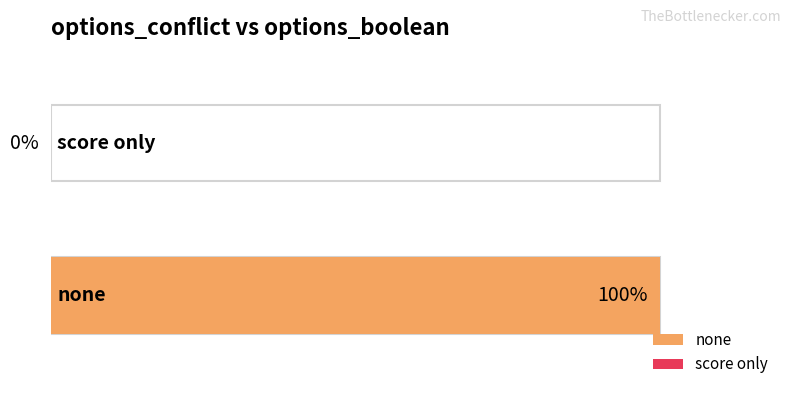

What is the label of the 1st bar from the right?

score only